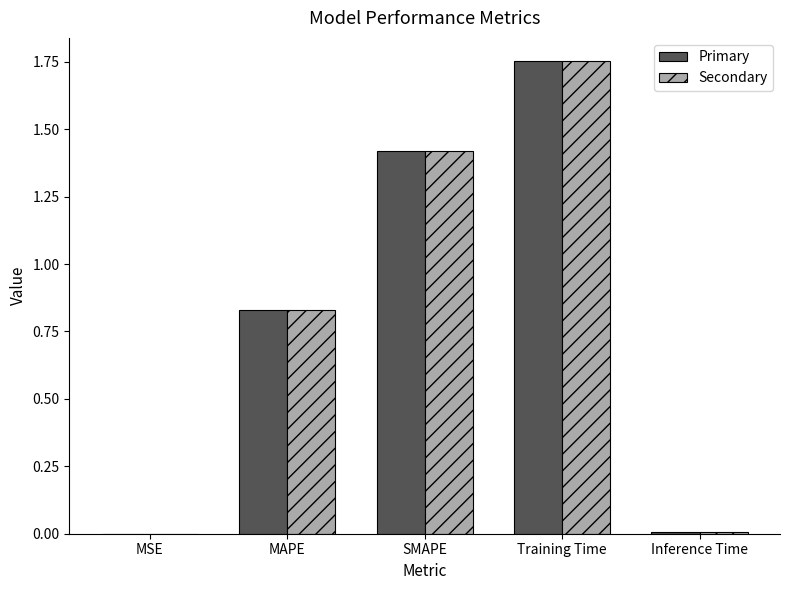

At which category is the sum across all series the highest?

Training Time